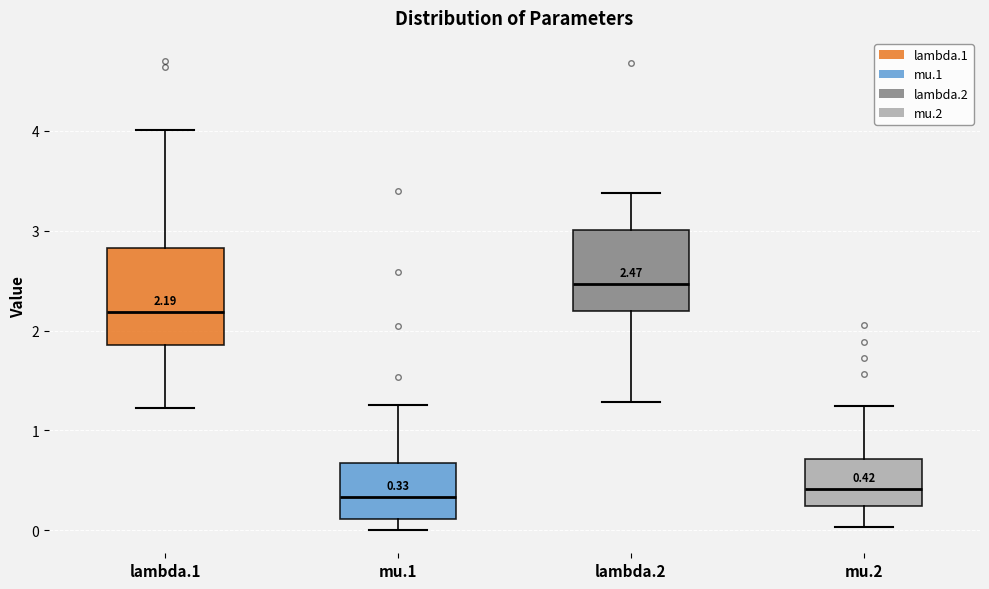

Comparing the boxes themselves (not the whiskers), which one is the tallest?

lambda.1